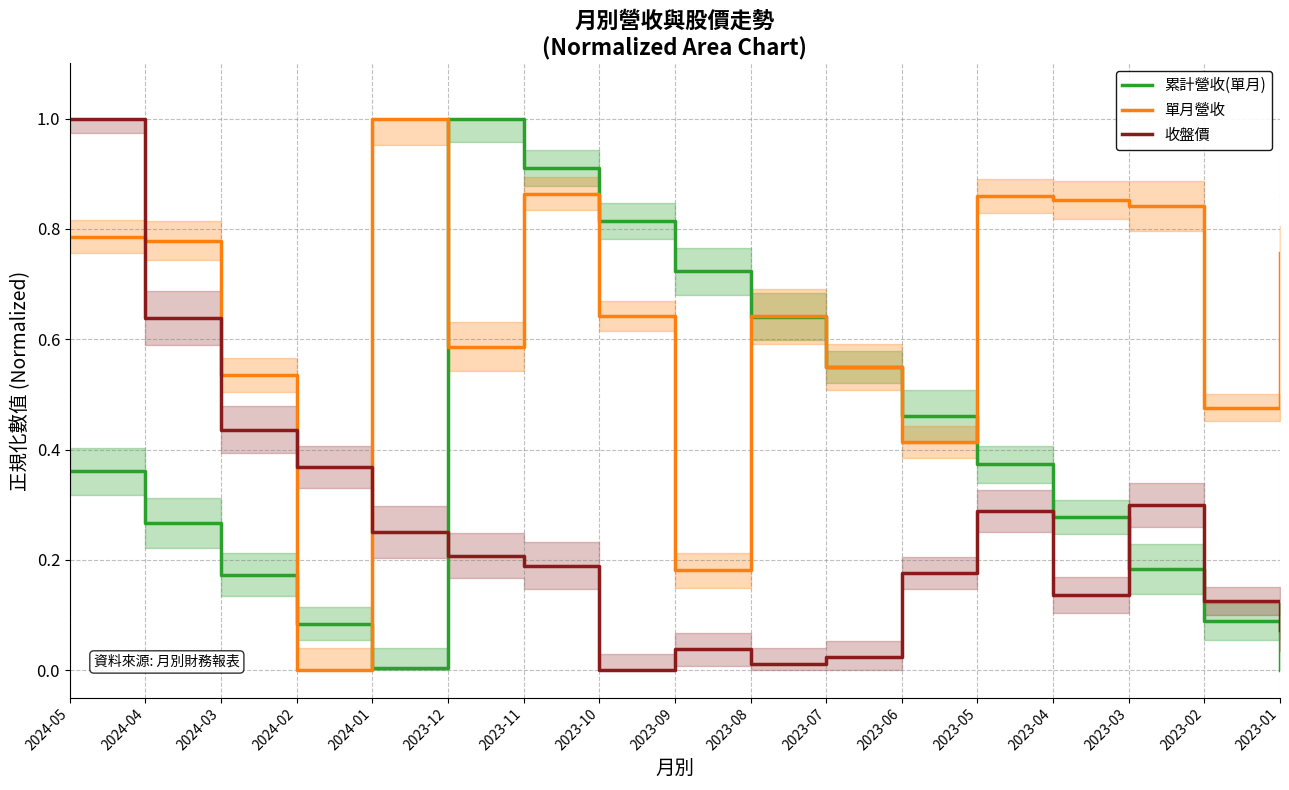

What position from the left is 2024-03?

3